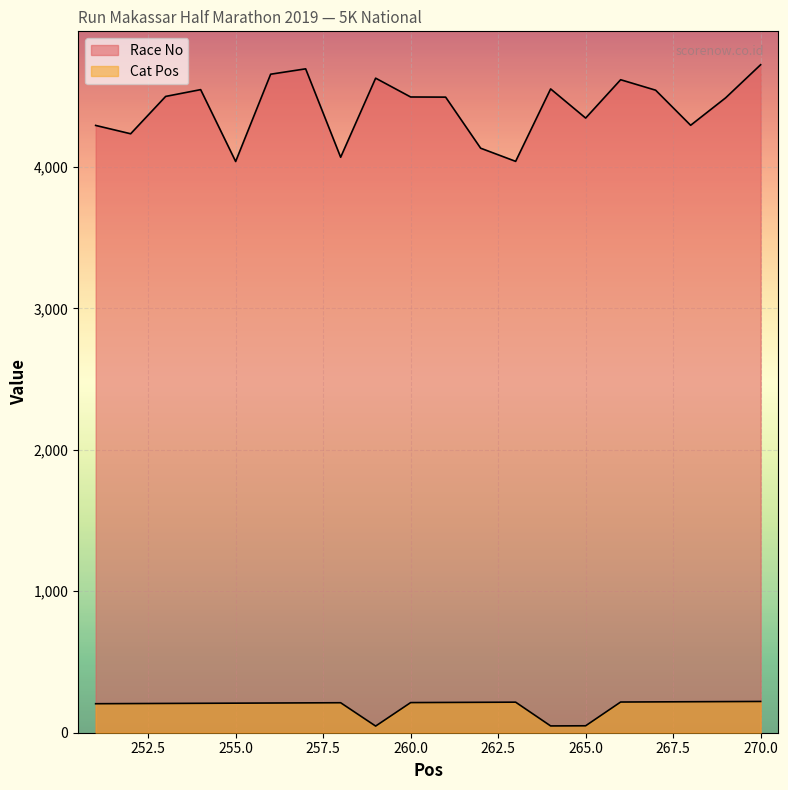

True or false: Race No and Cat Pos cross at least once.

False